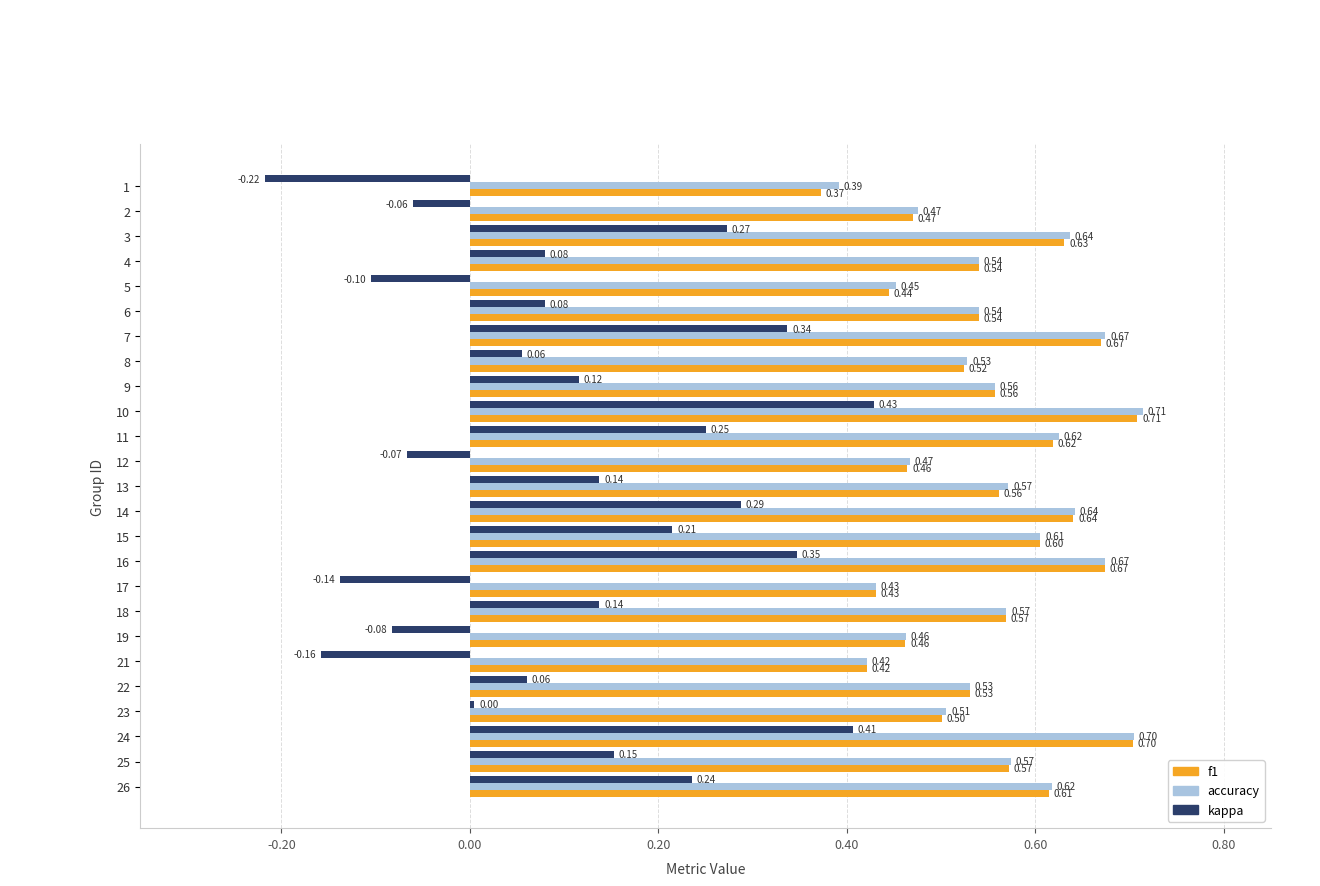

What is the sum of all f1 values?

13.8